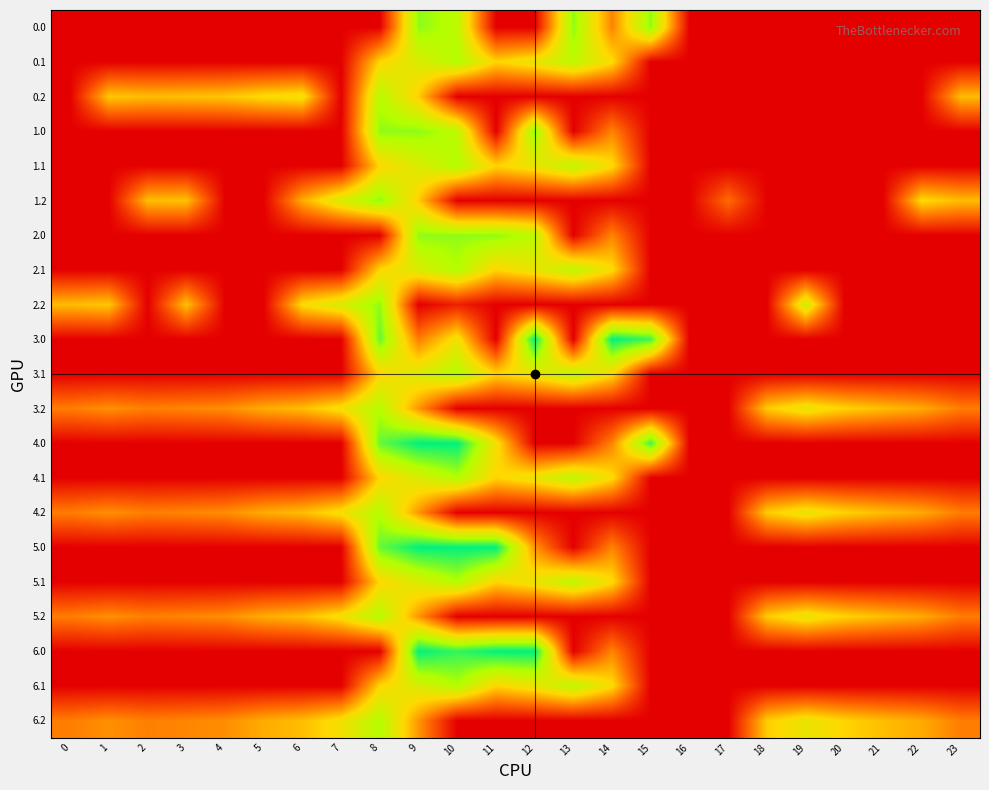

What is the total value across all series at 18?

45.9